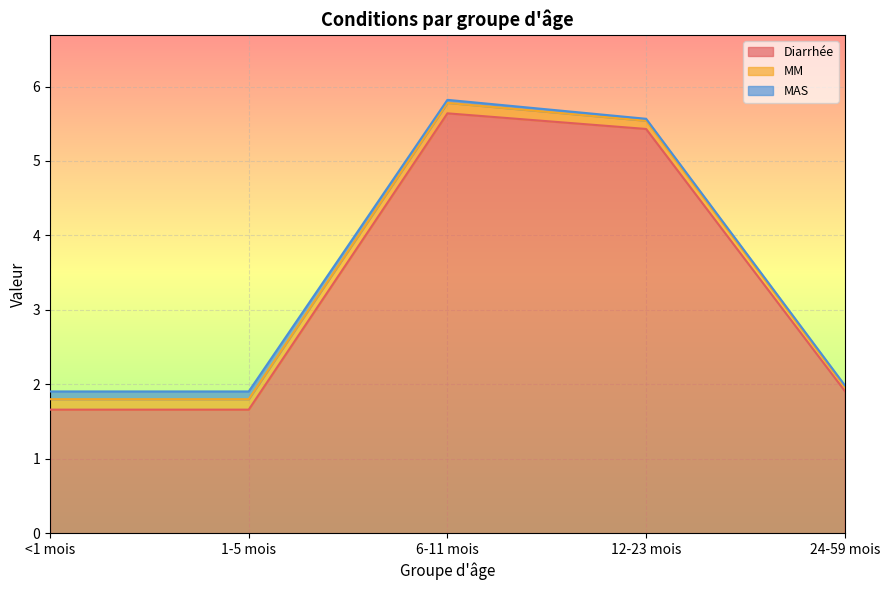

True or false: Diarrhée and MM cross at least once.

False